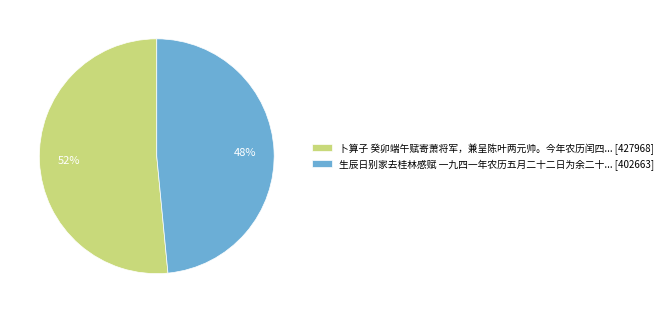

How many segments does this pie chart have?

2